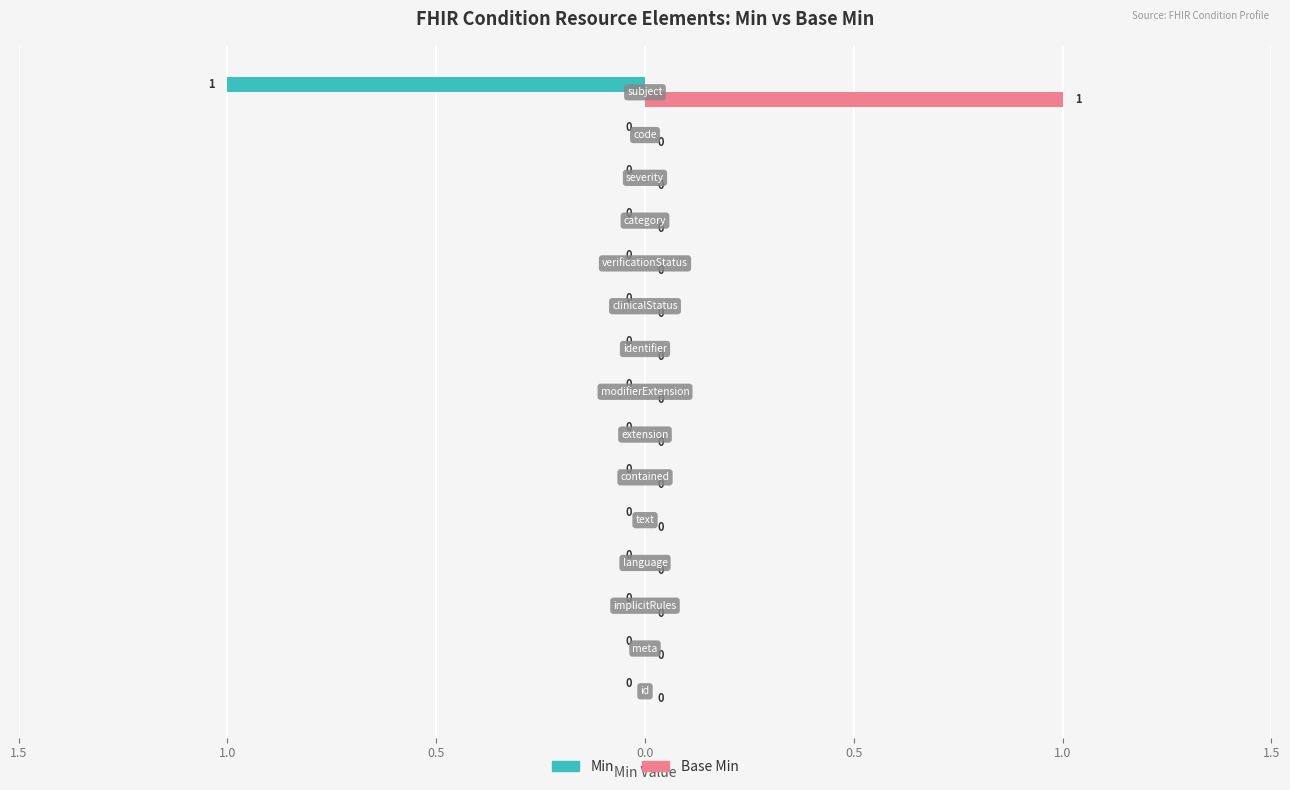

List the series in order of their peak value, lowest first.

Min, Base Min